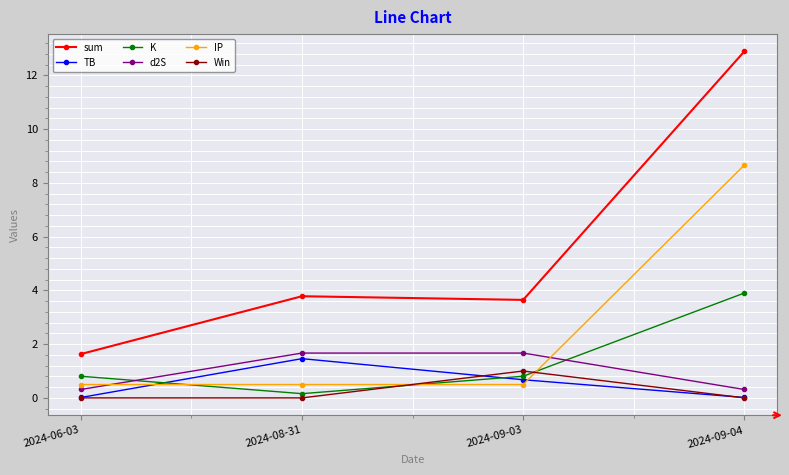

What is the average value of the d2S series?

1.0